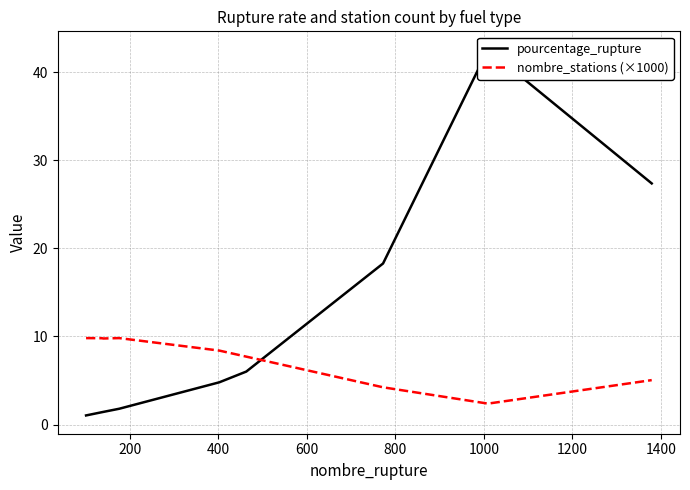

What is the lowest value of the nombre_stations (×1000) series?

2.4